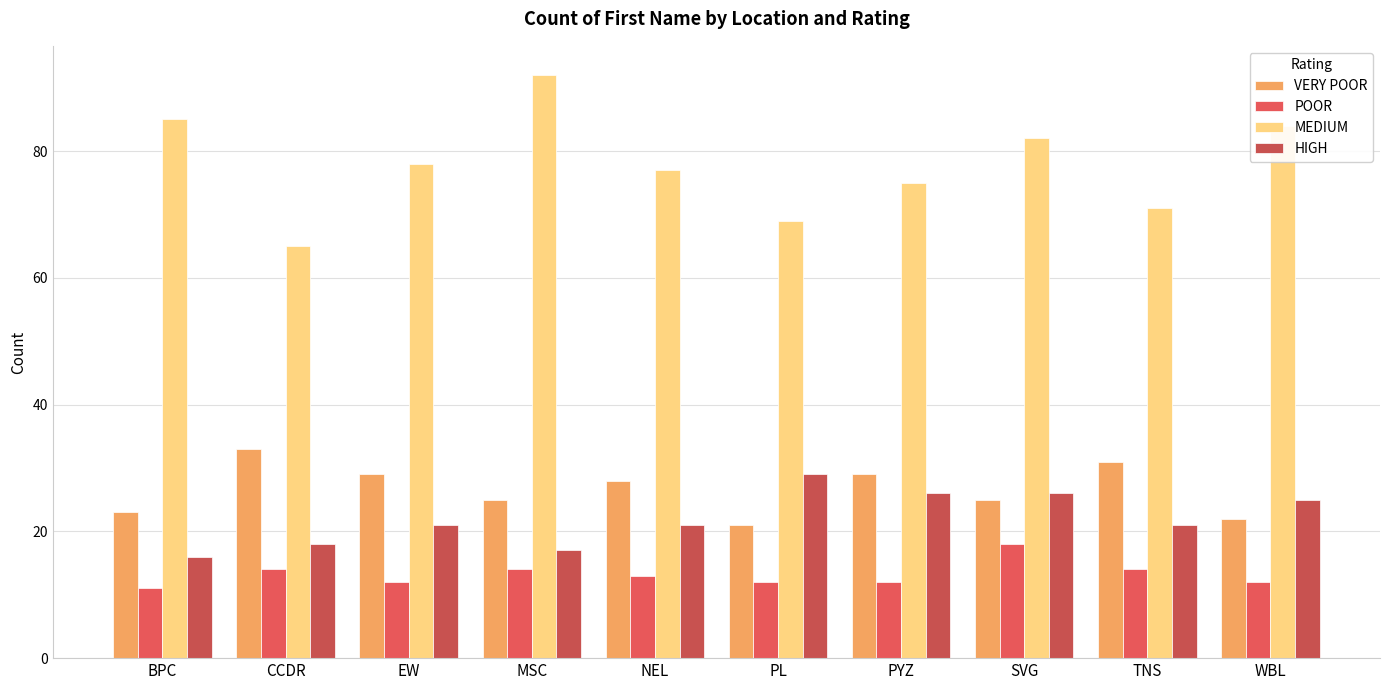

Is it true that MEDIUM equals 75 at PYZ?

True